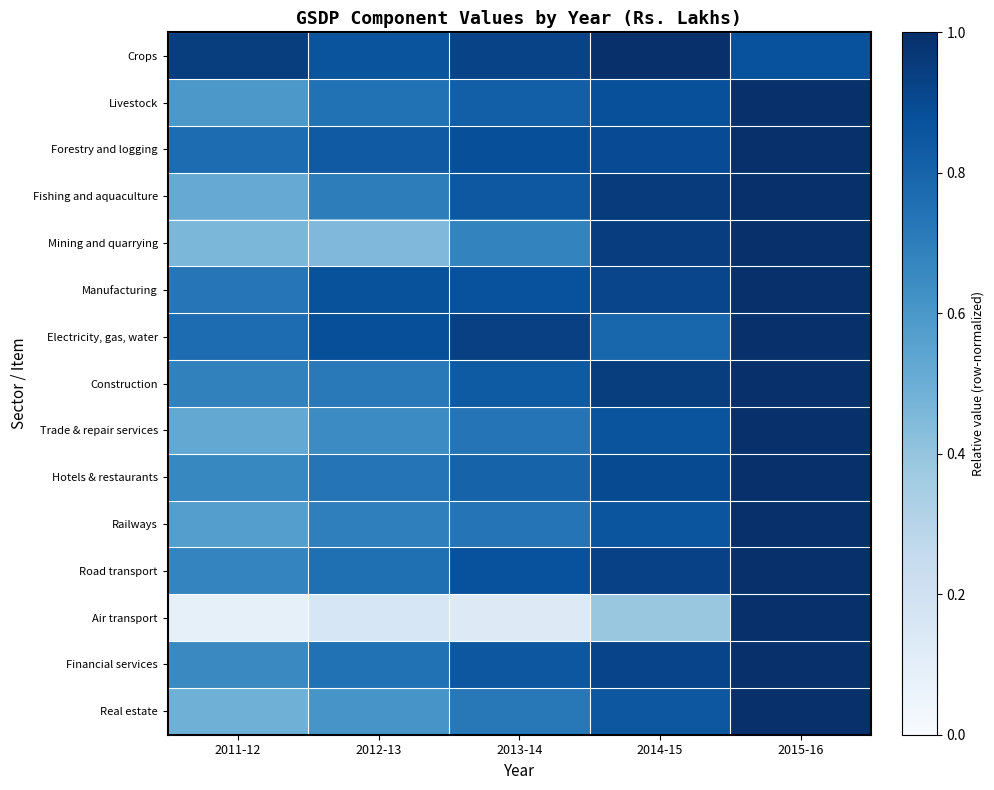

Reading left to right, extract all data points from this chart.

Crops: 2011-12=0.9	2012-13=0.9	2013-14=0.9	2014-15=1.0	2015-16=0.9
Livestock: 2011-12=0.6	2012-13=0.7	2013-14=0.8	2014-15=0.9	2015-16=1.0
Forestry and logging: 2011-12=0.8	2012-13=0.8	2013-14=0.9	2014-15=0.9	2015-16=1.0
Fishing and aquaculture: 2011-12=0.5	2012-13=0.7	2013-14=0.8	2014-15=1.0	2015-16=1.0
Mining and quarrying: 2011-12=0.5	2012-13=0.5	2013-14=0.7	2014-15=0.9	2015-16=1.0
Manufacturing: 2011-12=0.7	2012-13=0.9	2013-14=0.9	2014-15=0.9	2015-16=1.0
Electricity, gas, water: 2011-12=0.8	2012-13=0.9	2013-14=0.9	2014-15=0.8	2015-16=1.0
Construction: 2011-12=0.7	2012-13=0.7	2013-14=0.8	2014-15=0.9	2015-16=1.0
Trade & repair services: 2011-12=0.5	2012-13=0.6	2013-14=0.7	2014-15=0.9	2015-16=1.0
Hotels & restaurants: 2011-12=0.7	2012-13=0.7	2013-14=0.8	2014-15=0.9	2015-16=1.0
Railways: 2011-12=0.6	2012-13=0.7	2013-14=0.7	2014-15=0.9	2015-16=1.0
Road transport: 2011-12=0.7	2012-13=0.8	2013-14=0.9	2014-15=0.9	2015-16=1.0
Air transport: 2011-12=0.1	2012-13=0.2	2013-14=0.1	2014-15=0.4	2015-16=1.0
Financial services: 2011-12=0.7	2012-13=0.7	2013-14=0.8	2014-15=0.9	2015-16=1.0
Real estate: 2011-12=0.5	2012-13=0.6	2013-14=0.7	2014-15=0.8	2015-16=1.0